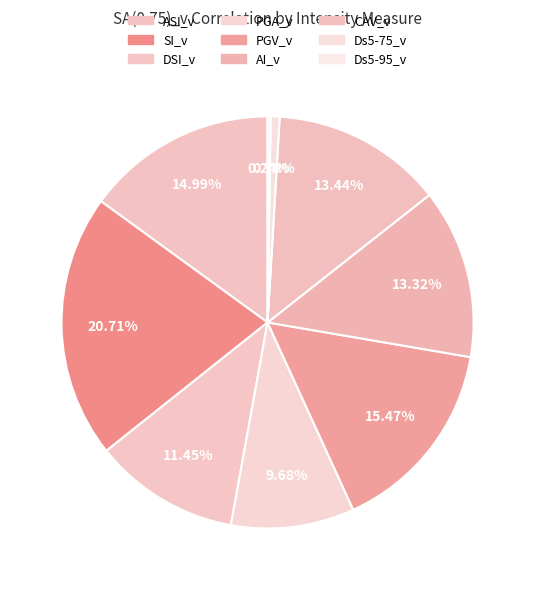

Is it true that DSI_v is 11% of the pie?

True